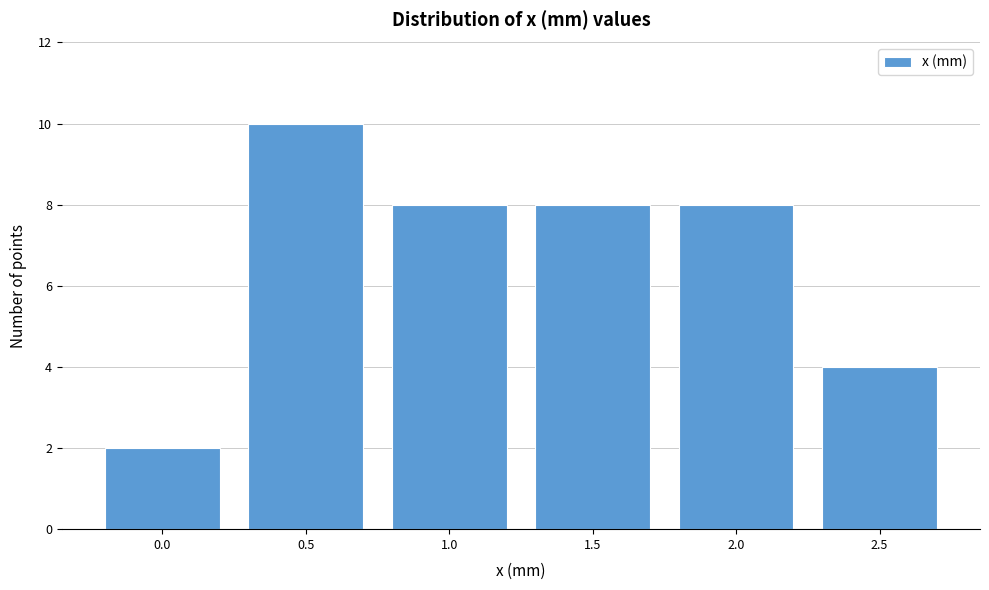

How tall is the bar that spans 0.75 to 1.25 on the x-axis? The values are not printed on the chart, so give them approximately, as read against the axis.

8